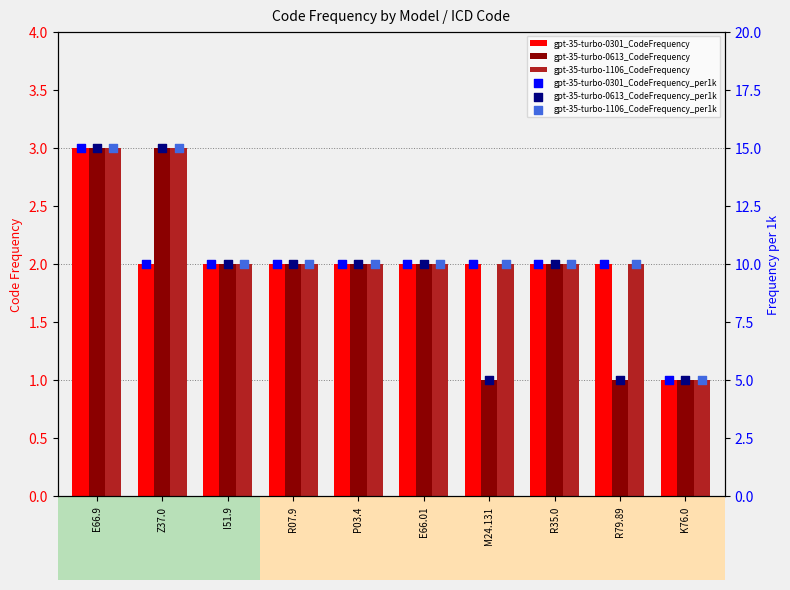

What are all the series names shown in the legend?

gpt-35-turbo-0301_CodeFrequency, gpt-35-turbo-0613_CodeFrequency, gpt-35-turbo-1106_CodeFrequency, gpt-35-turbo-0301_CodeFrequency_per1k, gpt-35-turbo-0613_CodeFrequency_per1k, gpt-35-turbo-1106_CodeFrequency_per1k